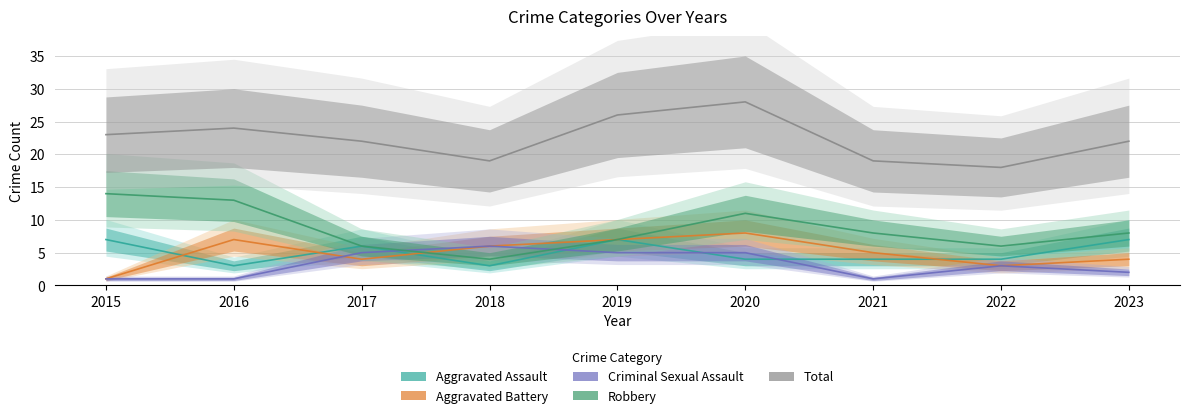

True or false: Total and Robbery cross at least once.

False